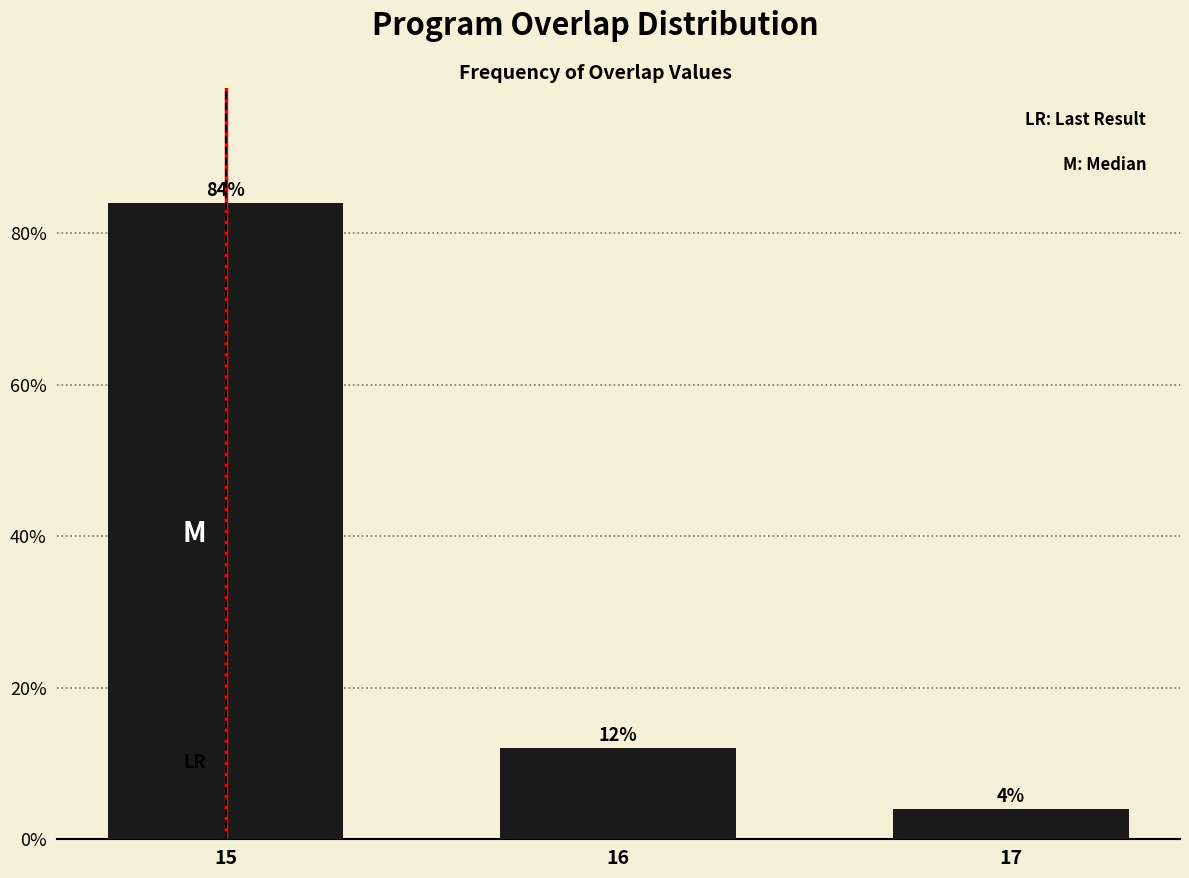

Reading left to right, list all the values displayed in this chart.

15=84	16=12	17=4